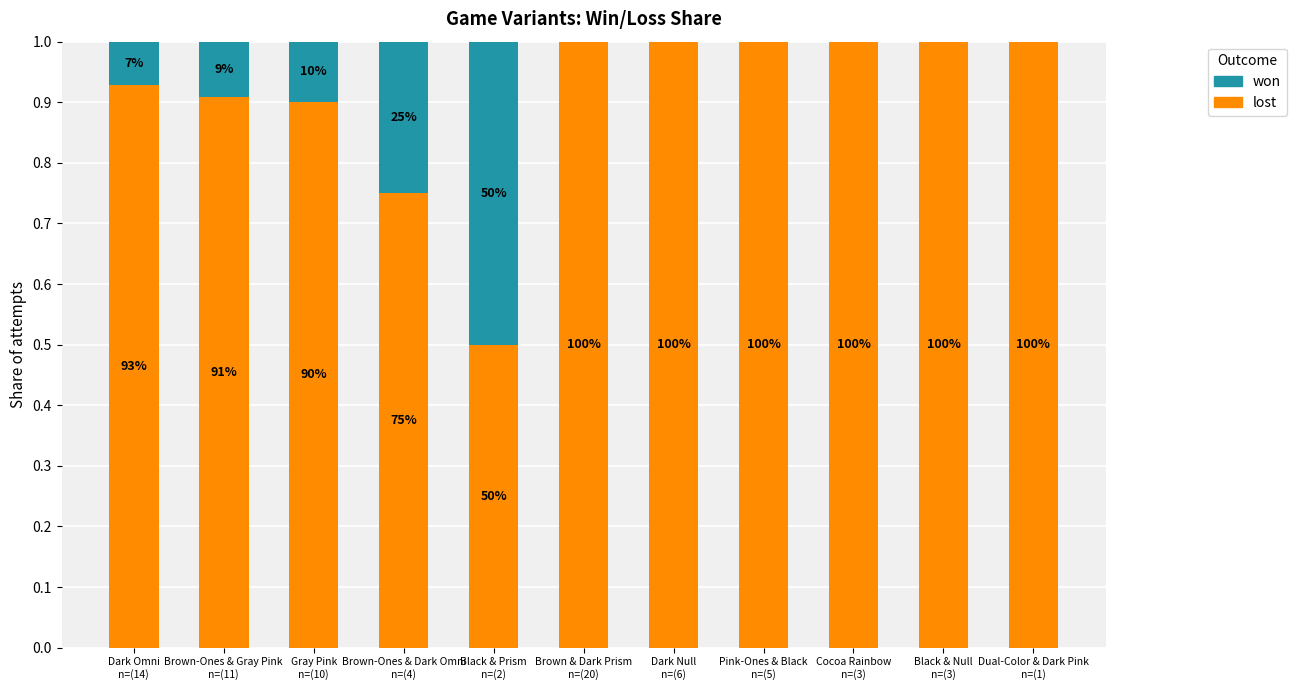

What is the total value across all series at Brown & Dark Prism
n=(20)?

1.0